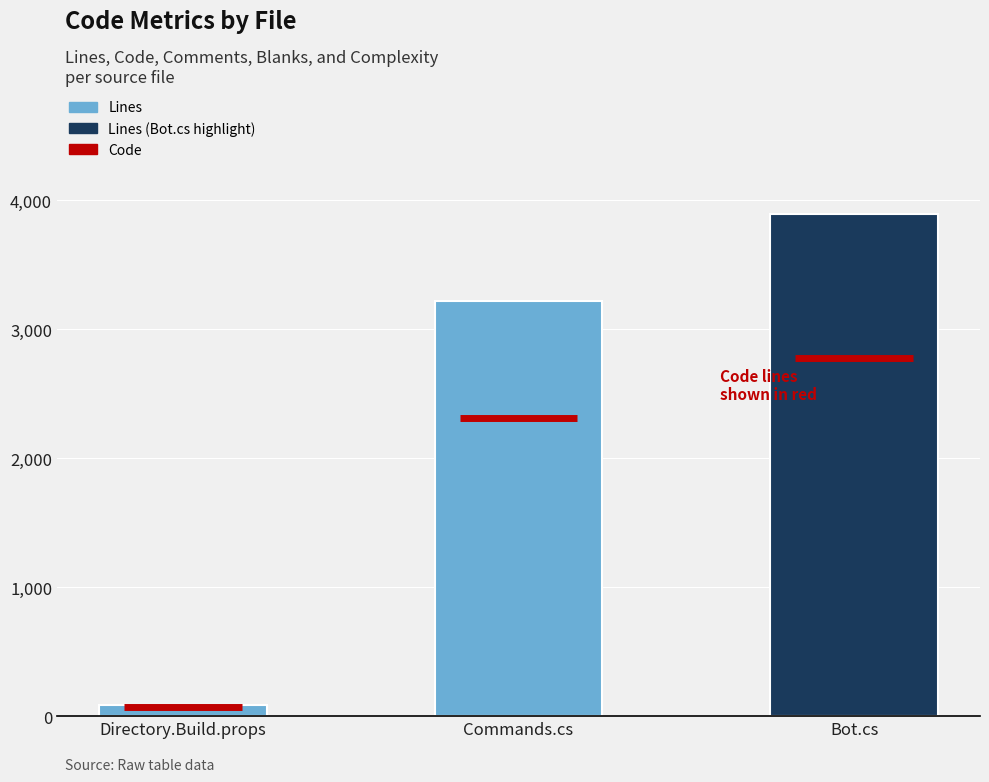

Which has a higher value, Directory.Build.props or Commands.cs?

Commands.cs